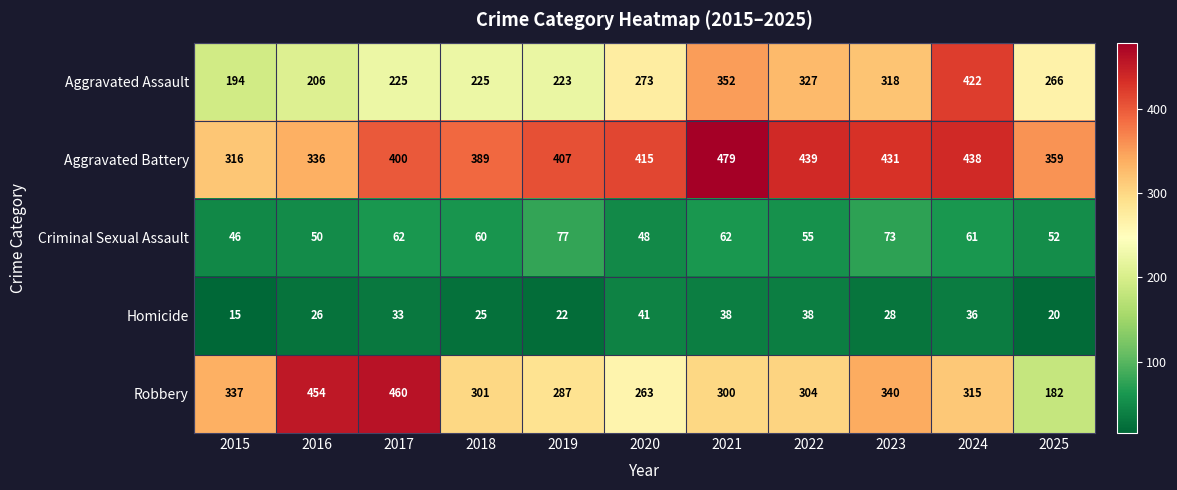

Rank the series by their maximum value, from highest to lowest.

Aggravated Battery, Robbery, Aggravated Assault, Criminal Sexual Assault, Homicide